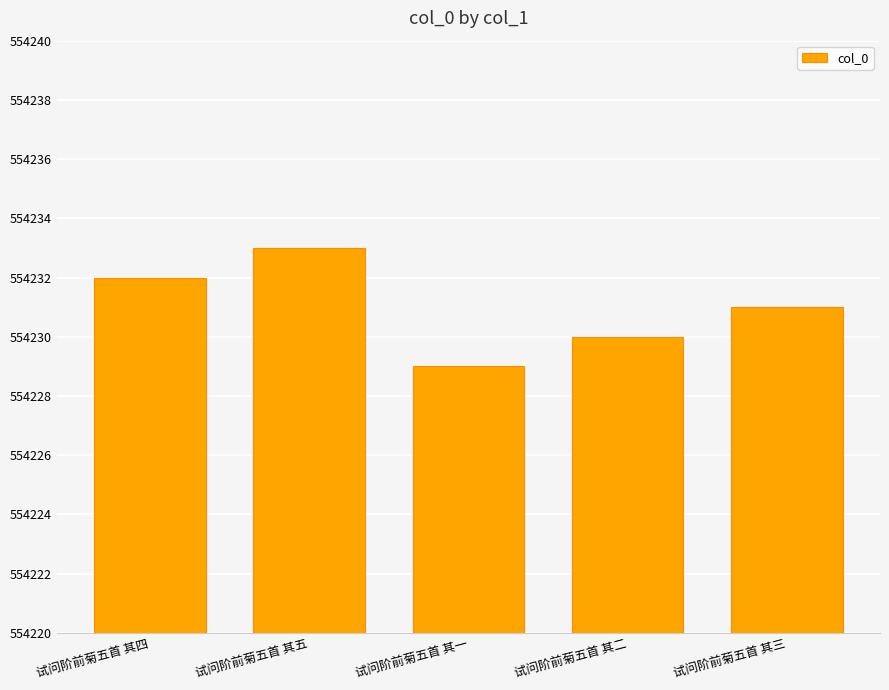

What is the change in value from 试问阶前菊五首 其一 to 试问阶前菊五首 其二?

+1